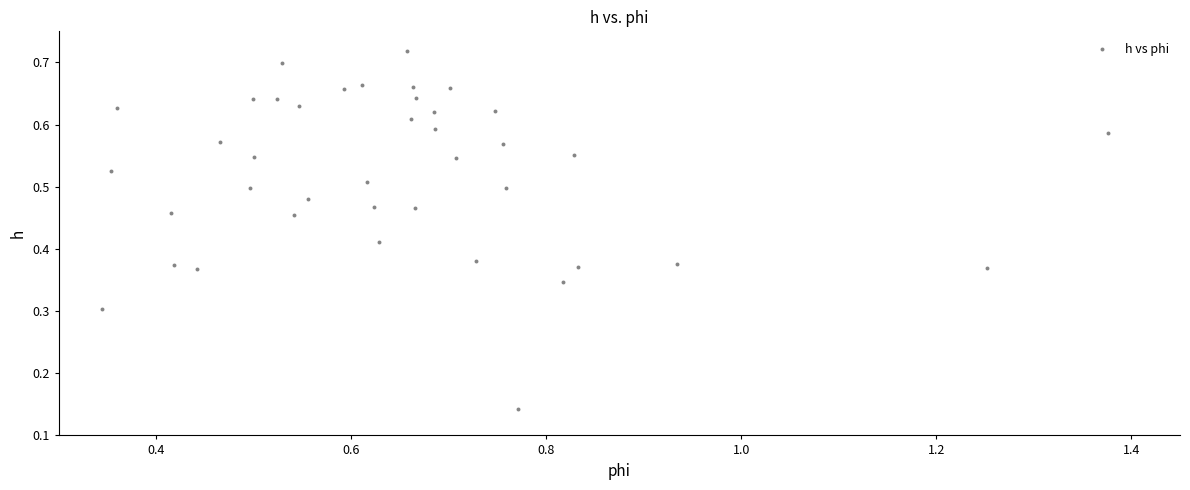

What is the range of X values (max minus min)?

1.0